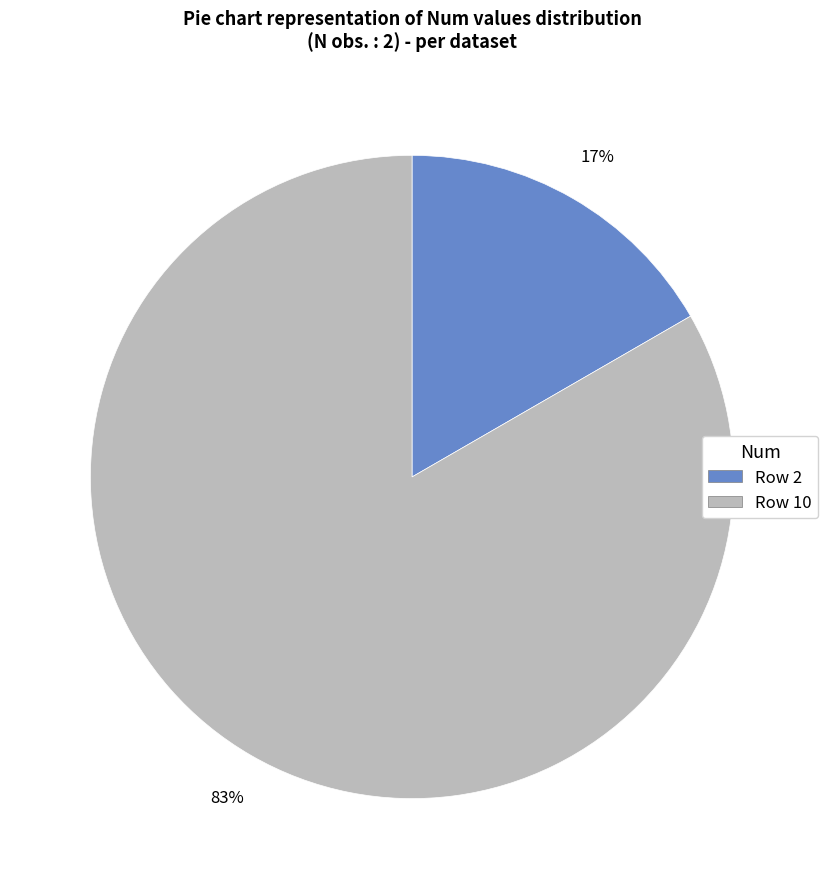

How many segments does this pie chart have?

2